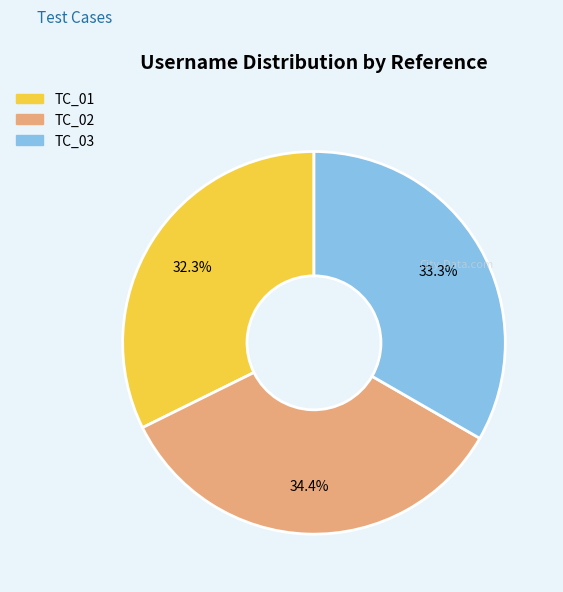

Rank the categories by value from lowest to highest.

TC_01, TC_03, TC_02